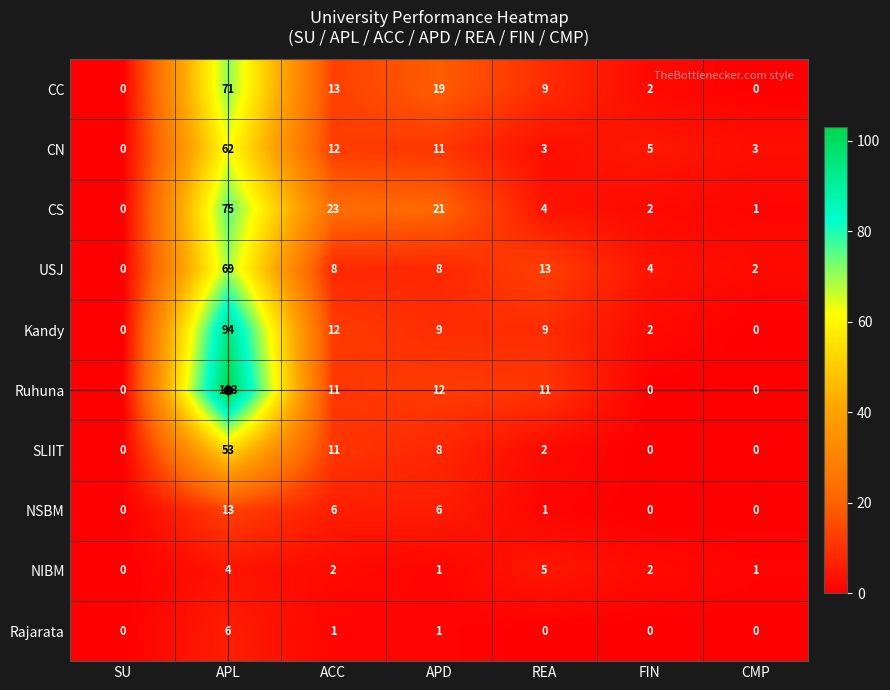

How many positive values does the Ruhuna series have?

4